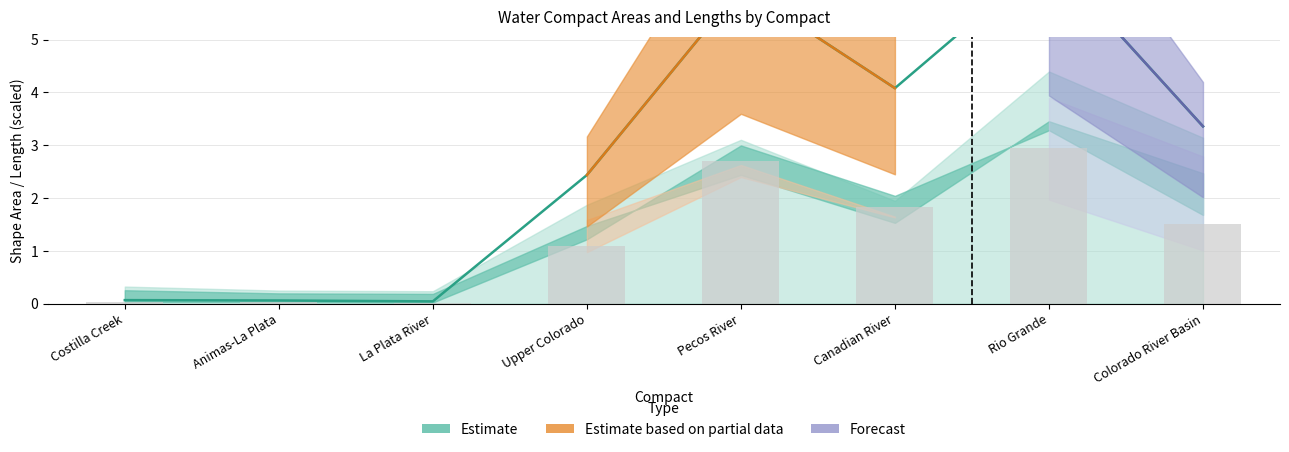

Which label corresponds to the smallest value in the chart?

La Plata River